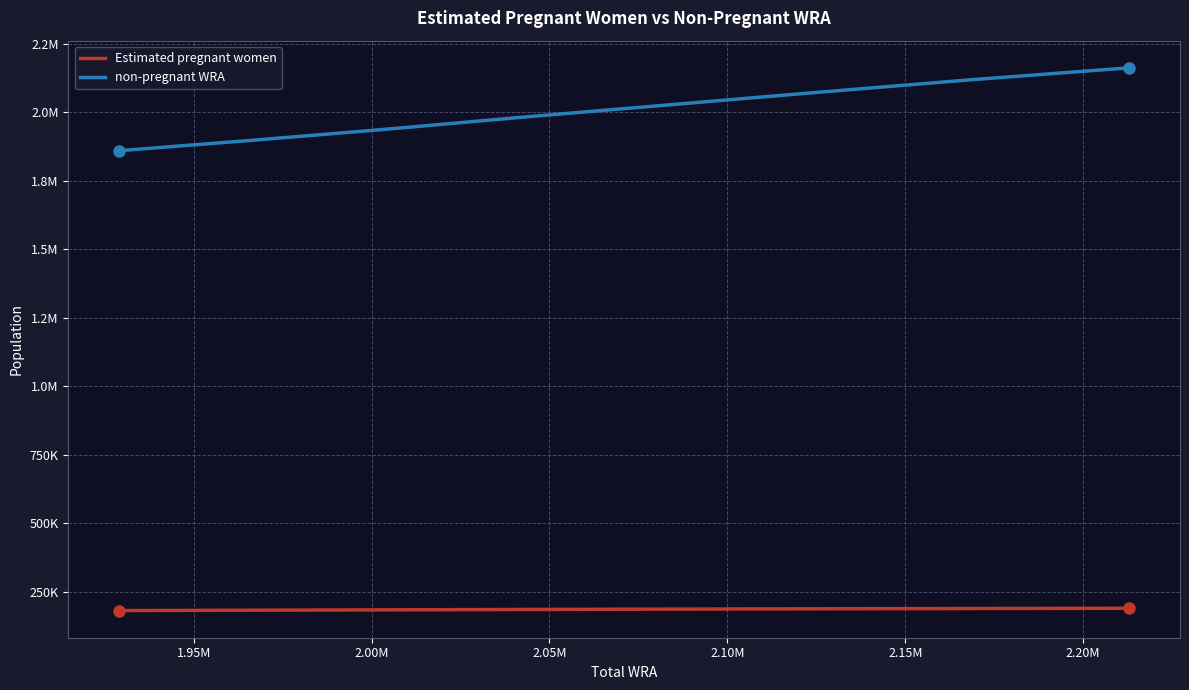

Does the chart display data point markers on the line(s)?

No